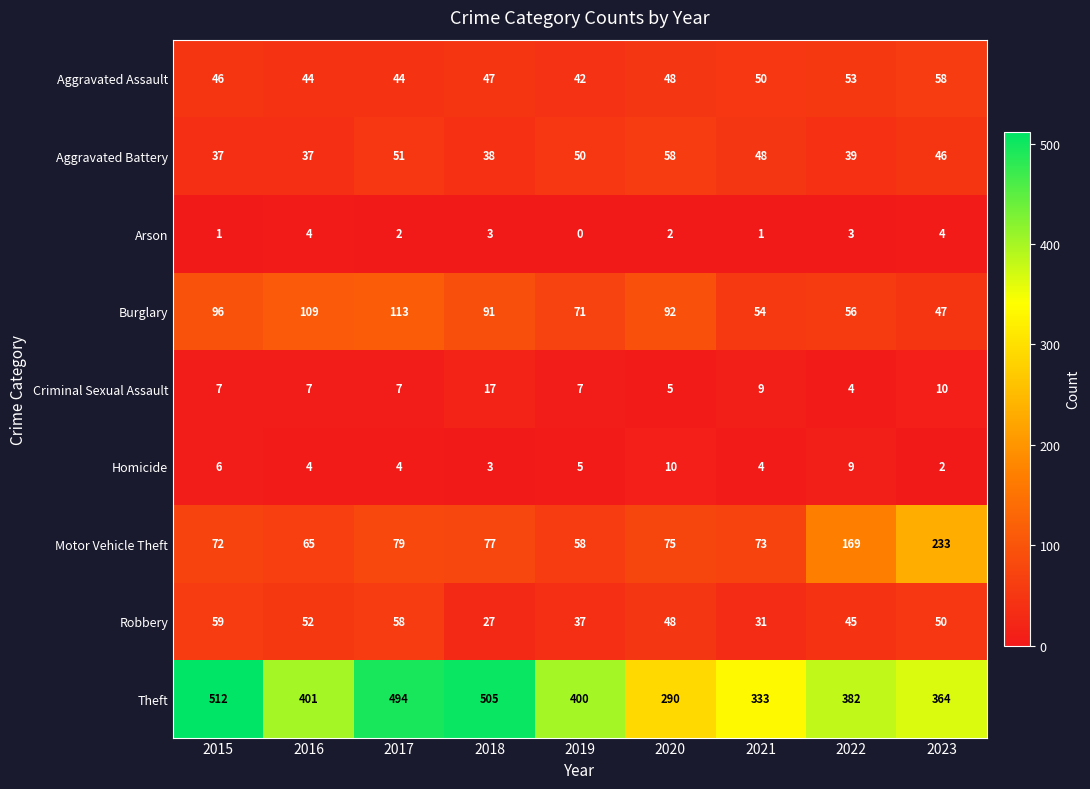

Which series has the largest total across all categories?

Theft